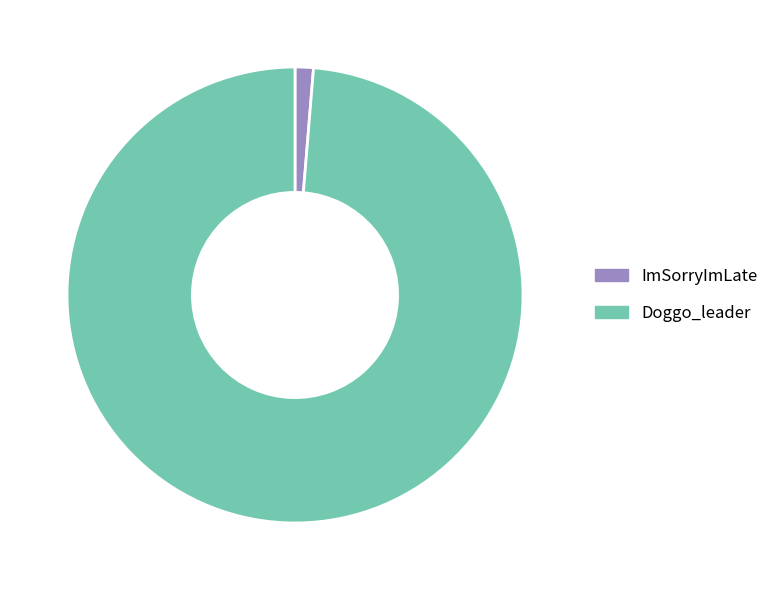

Is the sum of ImSorryImLate and Doggo_leader greater than half?

Yes